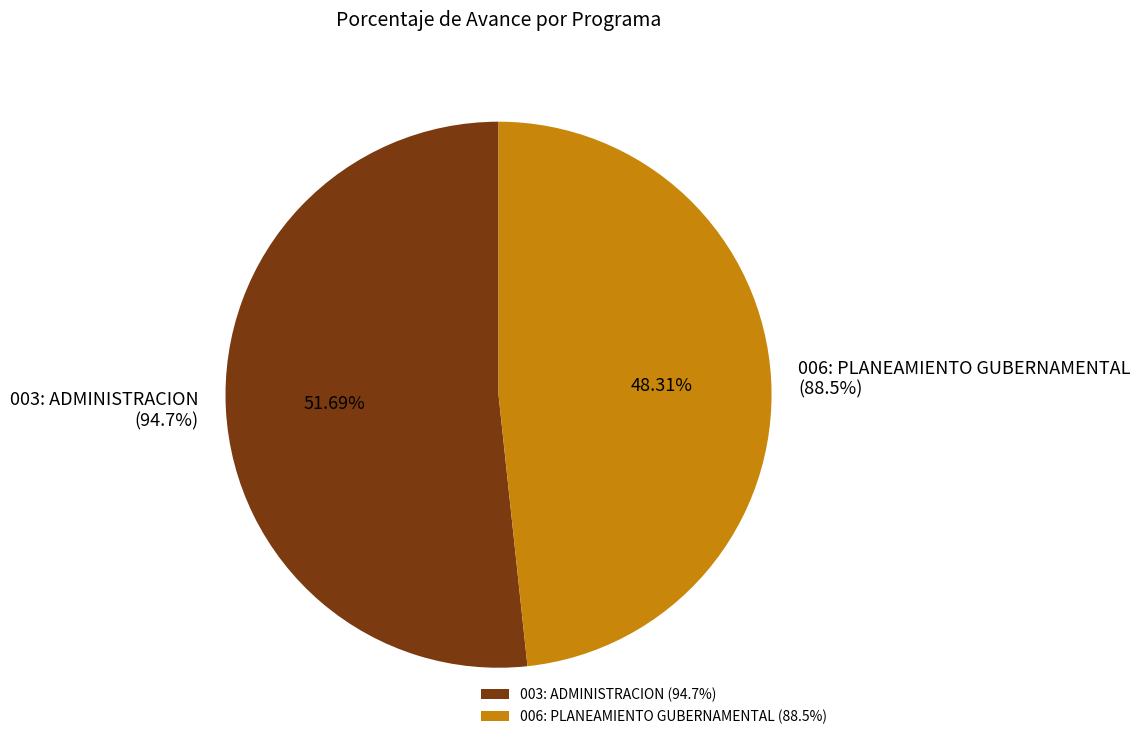

What is the largest slice in the pie chart?

003: ADMINISTRACION